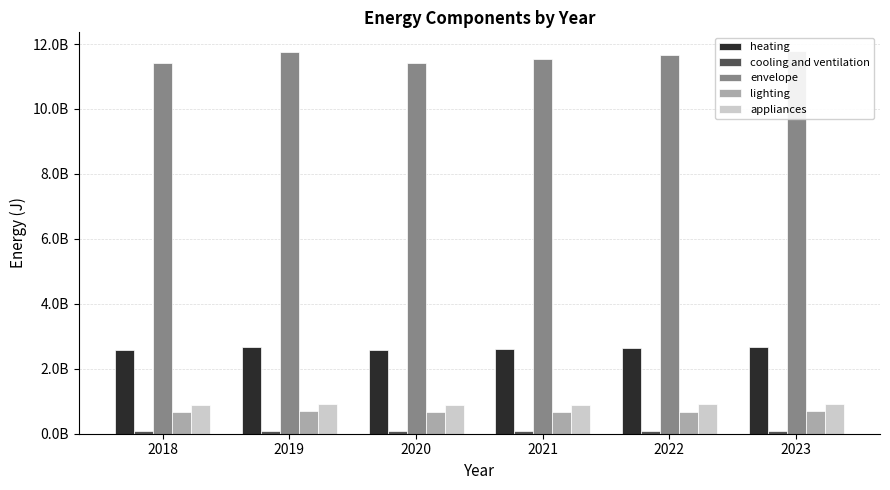

The lighting series shows 346168755.9 at 2020. True or false?

False